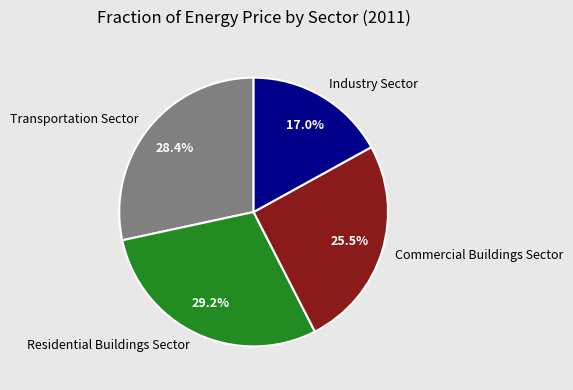

Does any single category account for the majority?

No